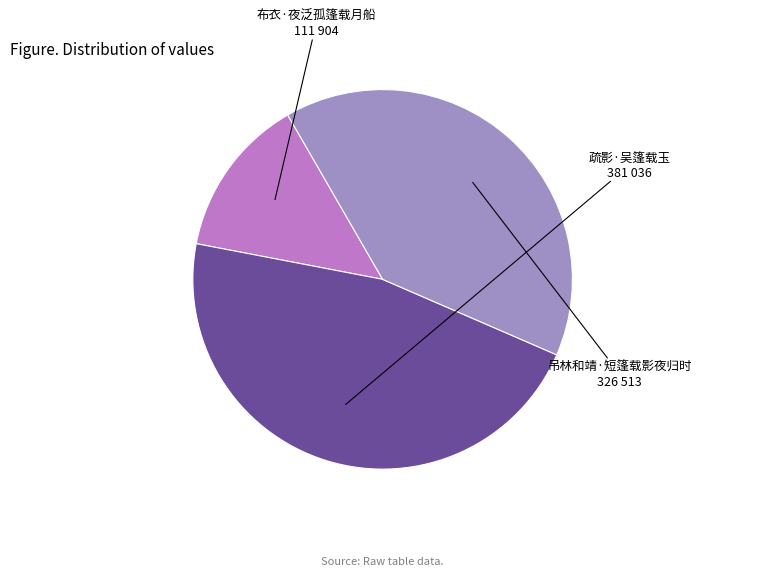

Is there a majority slice in this chart?

No